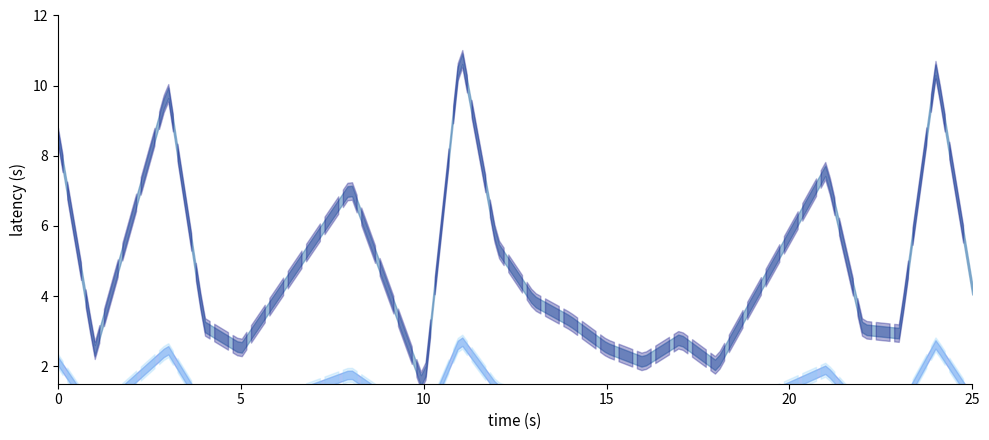

Does the chart display data point markers on the line(s)?

No